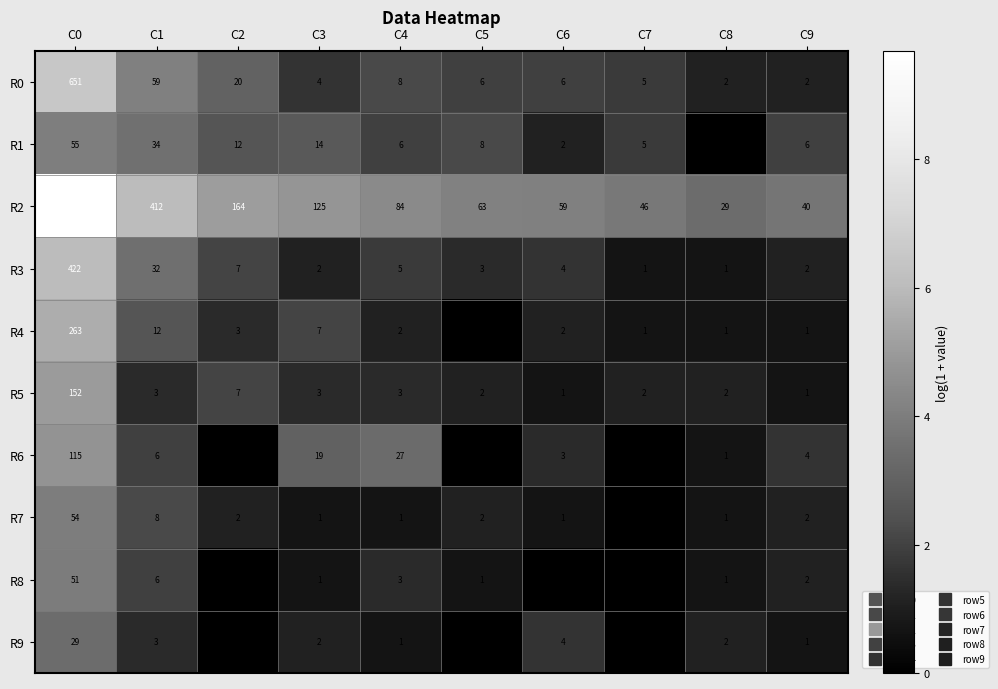

True or false: R3 has a value of 1 at C8.

True